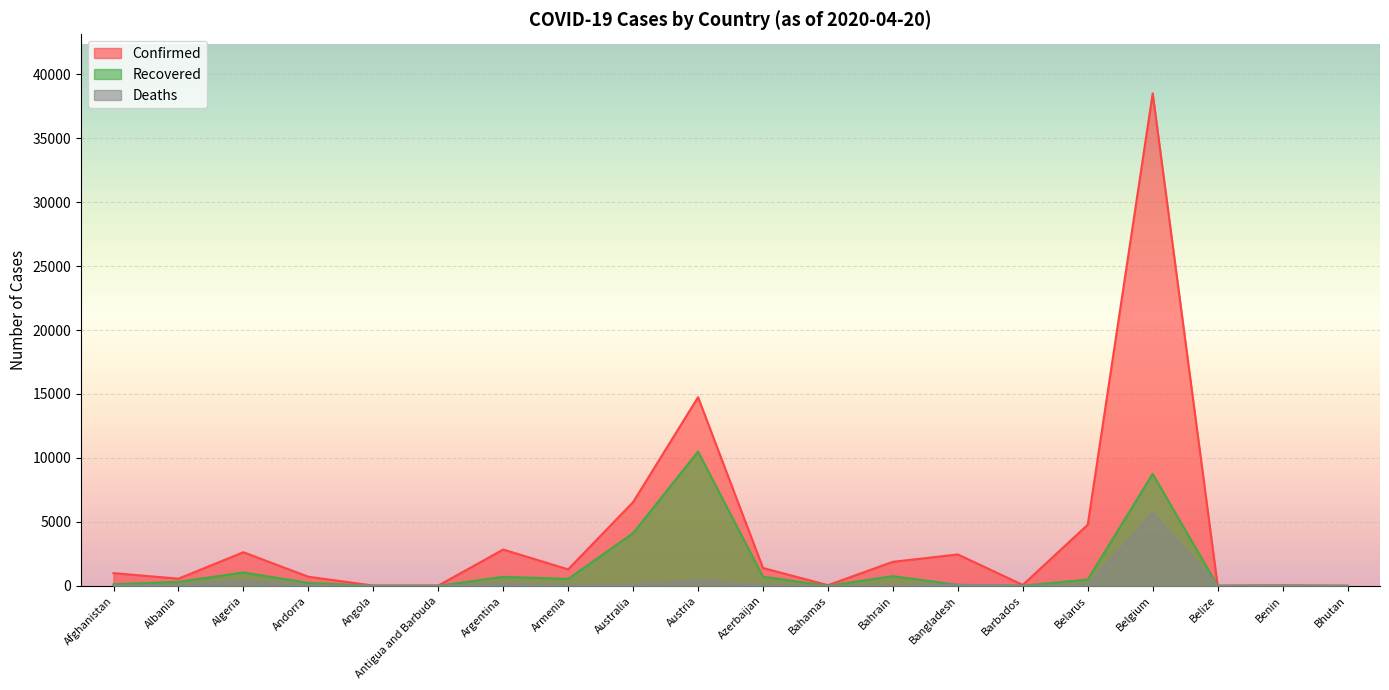

How many values in the Confirmed series exceed 1291?

9